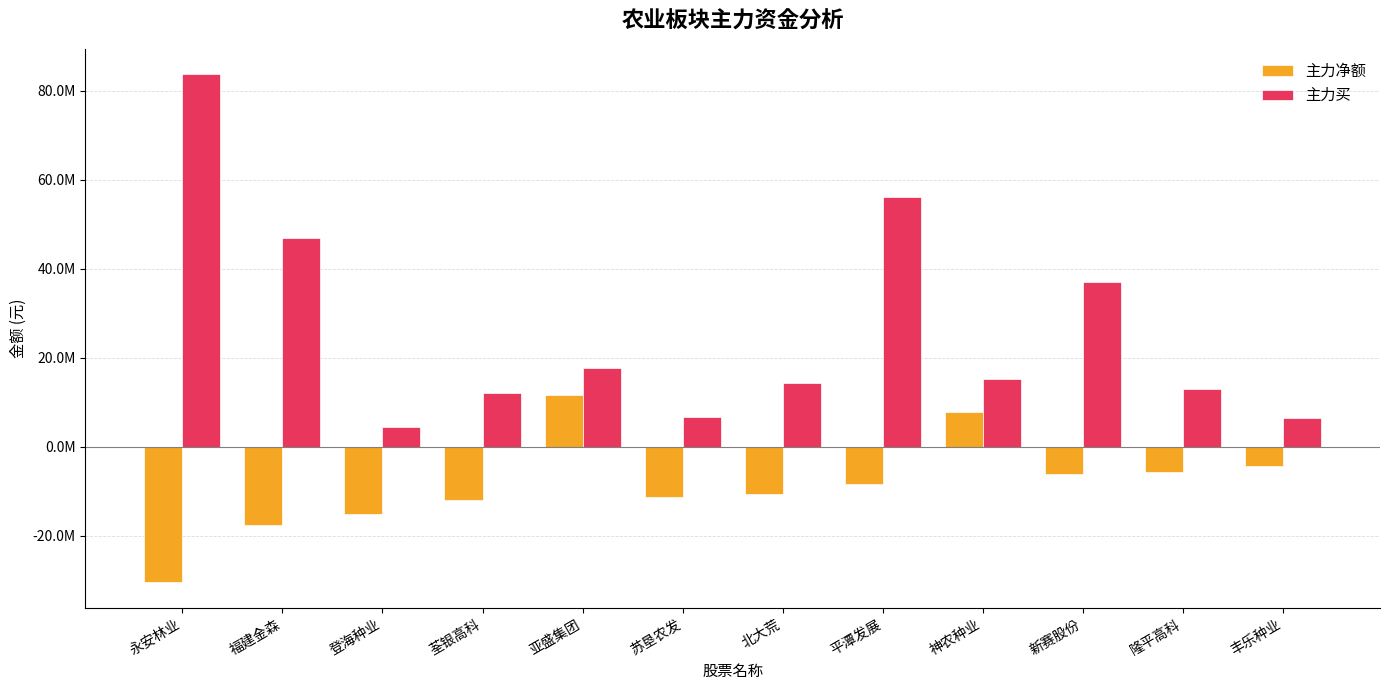

What position from the left is 隆平高科?

11